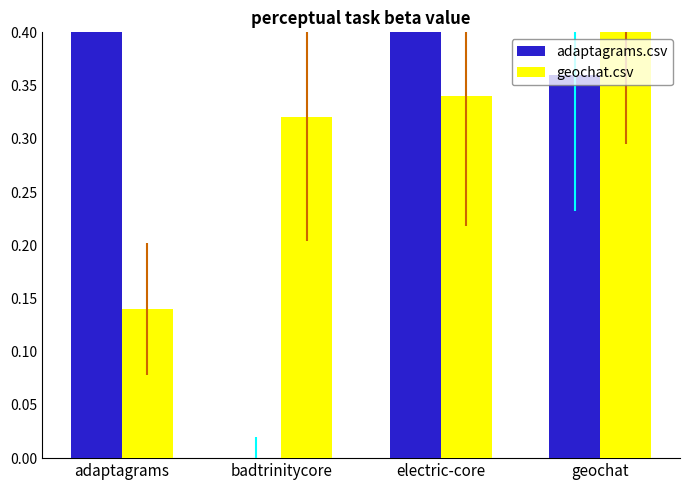

Which category has the lowest value across all series?

badtrinitycore